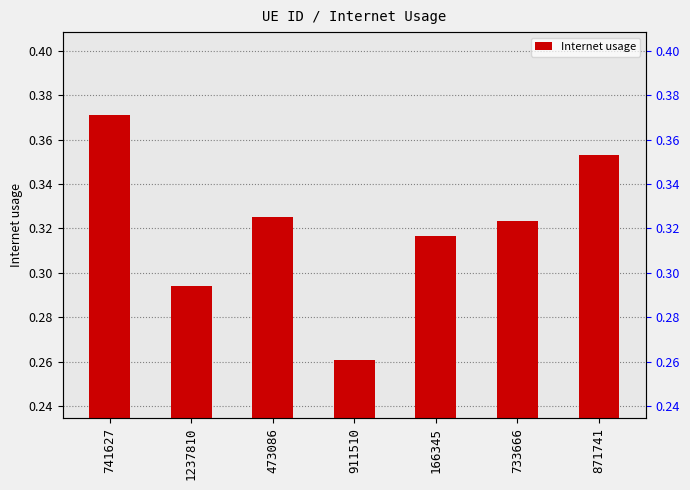

Between 1237810 and 473086, which is larger?

473086